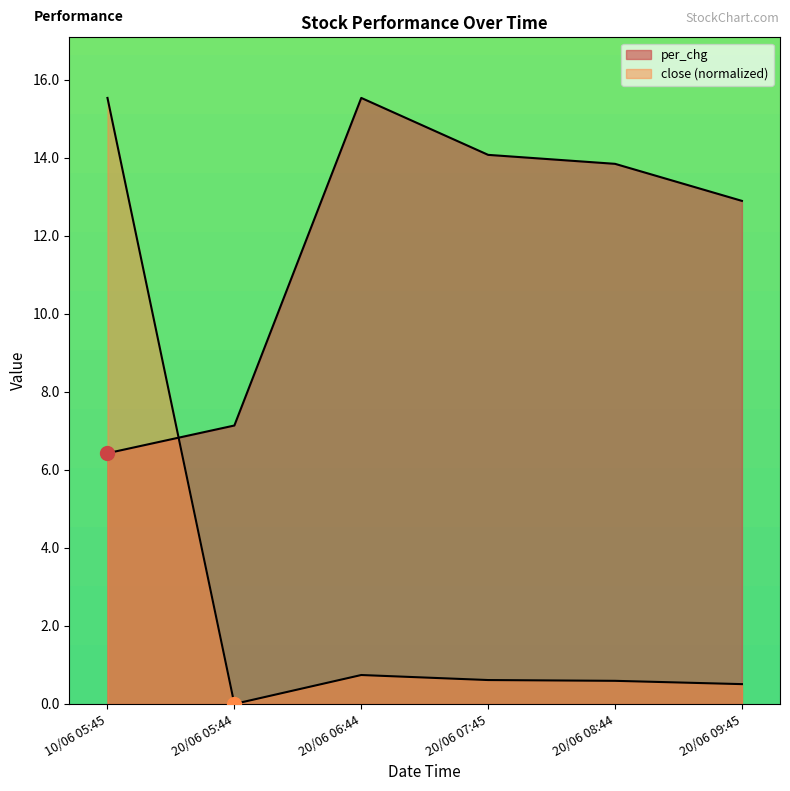

Which series has the largest total across all categories?

per_chg